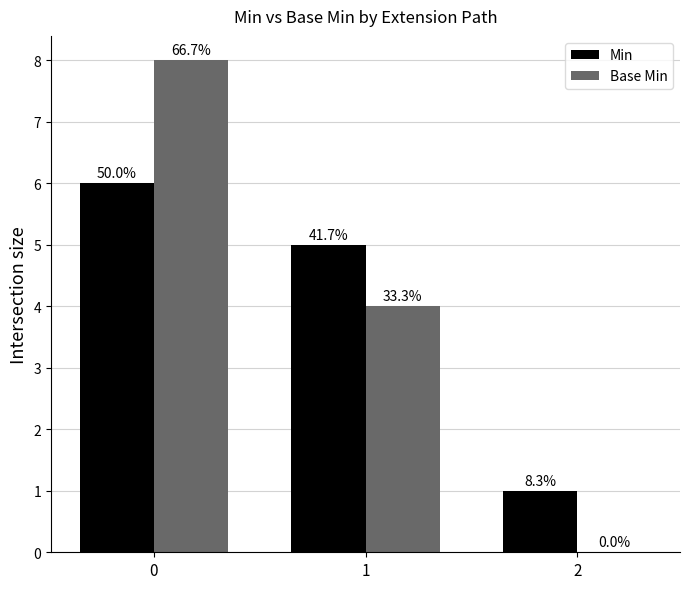

Does the chart contain stacked bars?

No